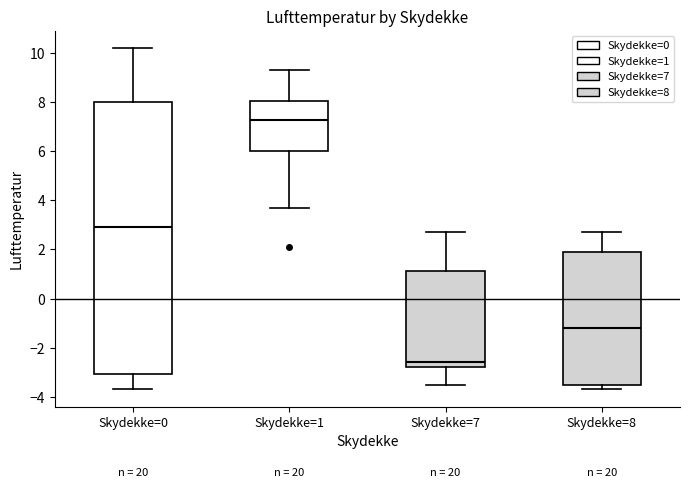

Where is the lower edge of the box for Skydekke=7 on the y-axis? The values are not printed on the chart, so give them approximately, as read against the axis.

-2.8